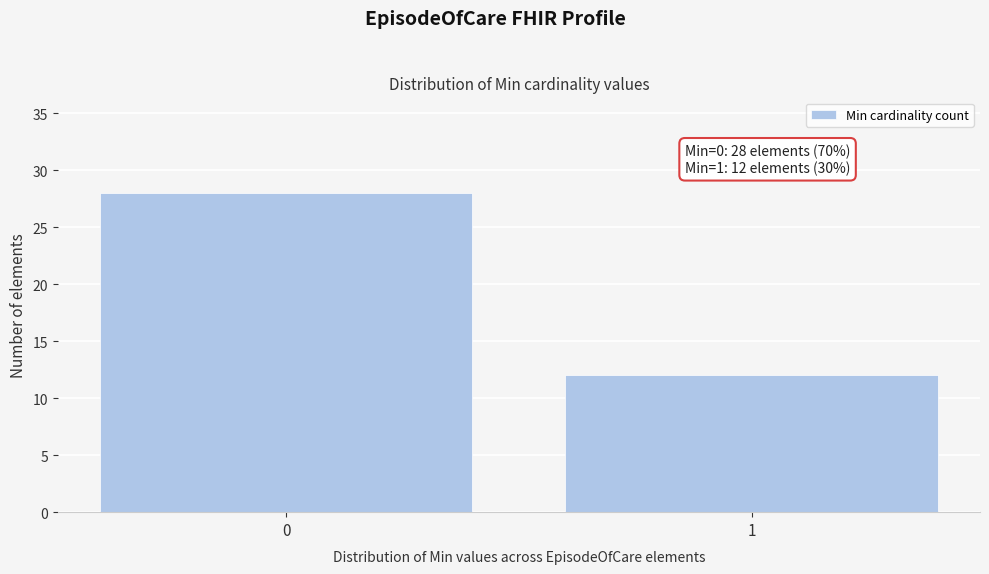

Reading right to left, what are all the values shown in this chart?

1=12	0=28